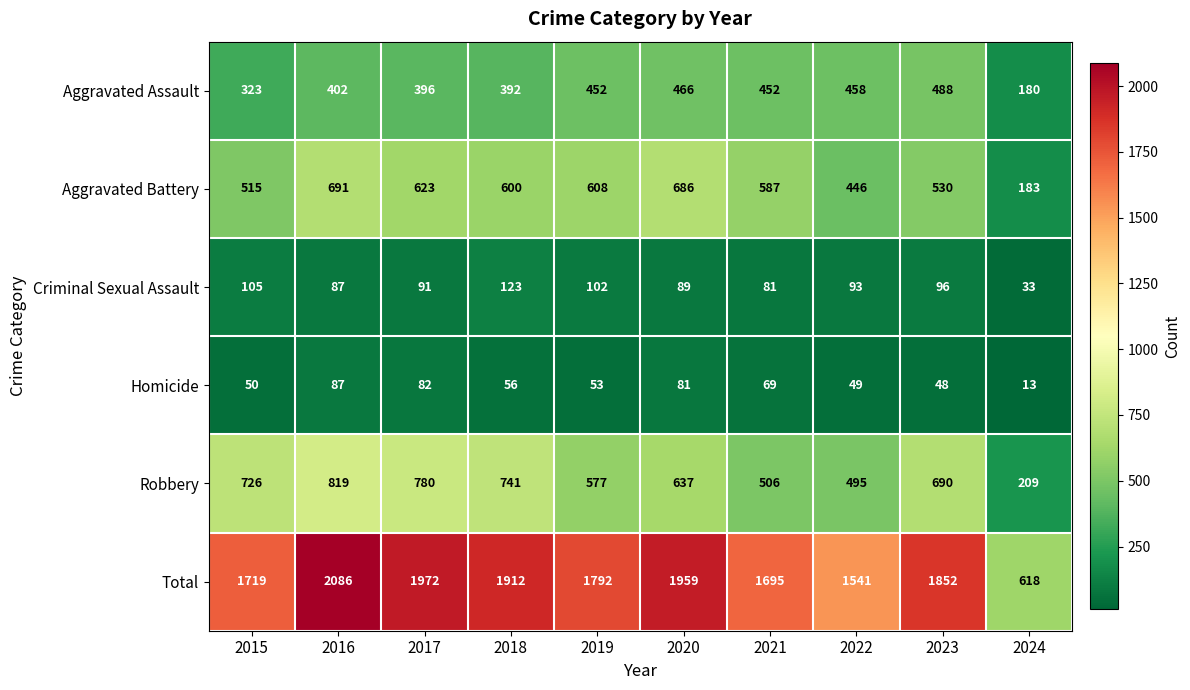

The Total series shows 1792 at 2019. True or false?

True